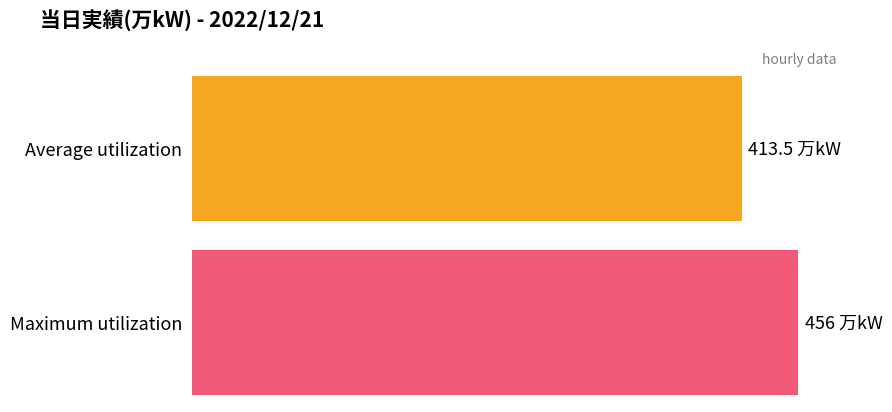

Is it true that the value at 9:00 is 144?

False